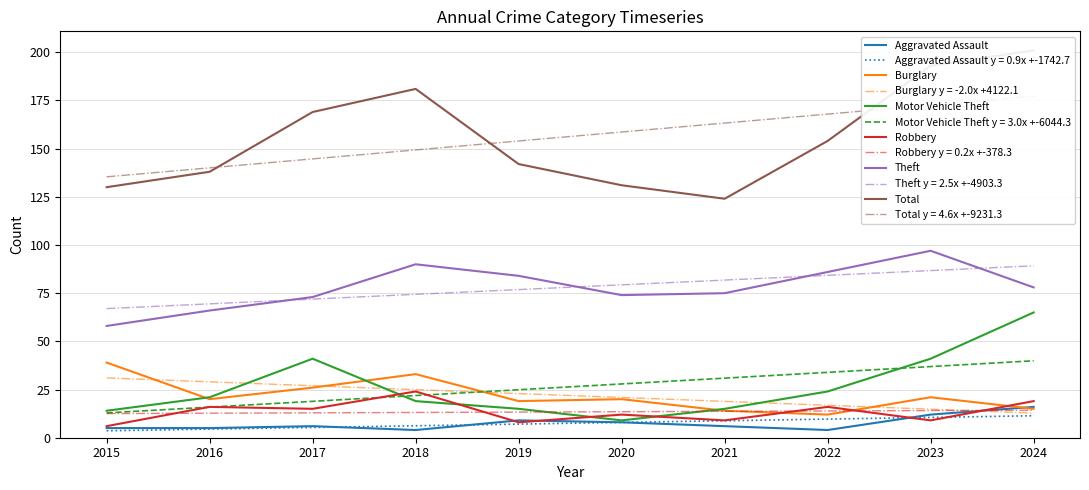

What is the sum of all Motor Vehicle Theft values?

264.0